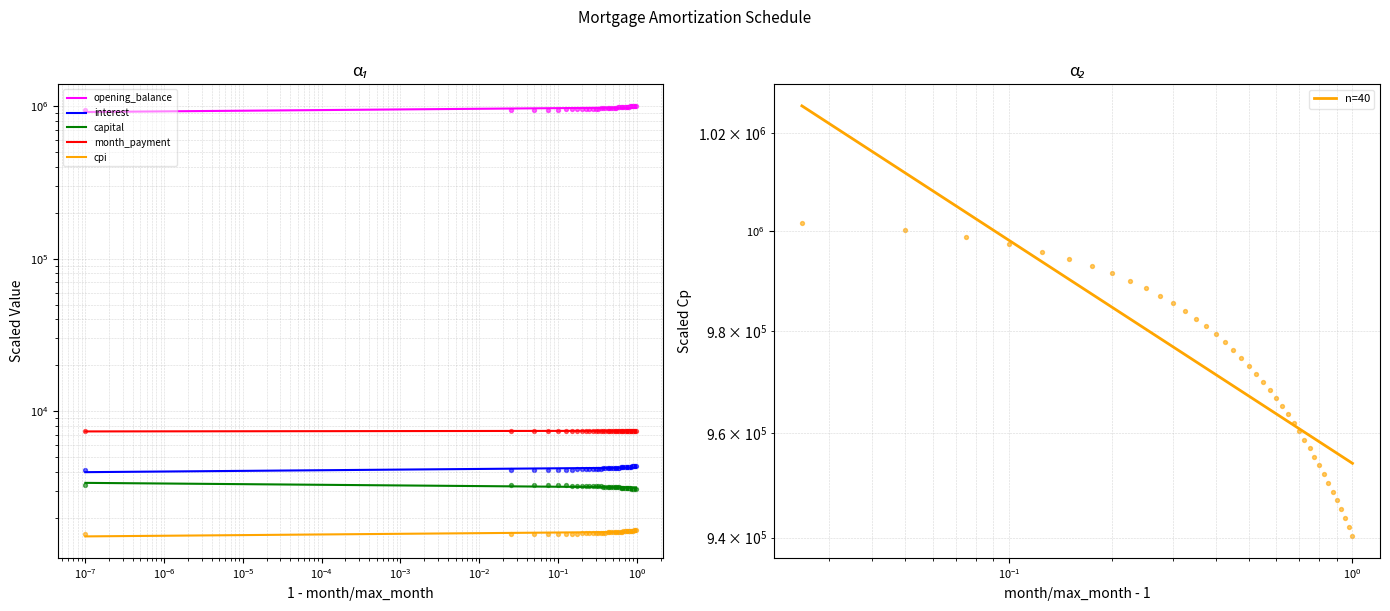

Which series has the largest Y range (max minus min)?

opening_balance